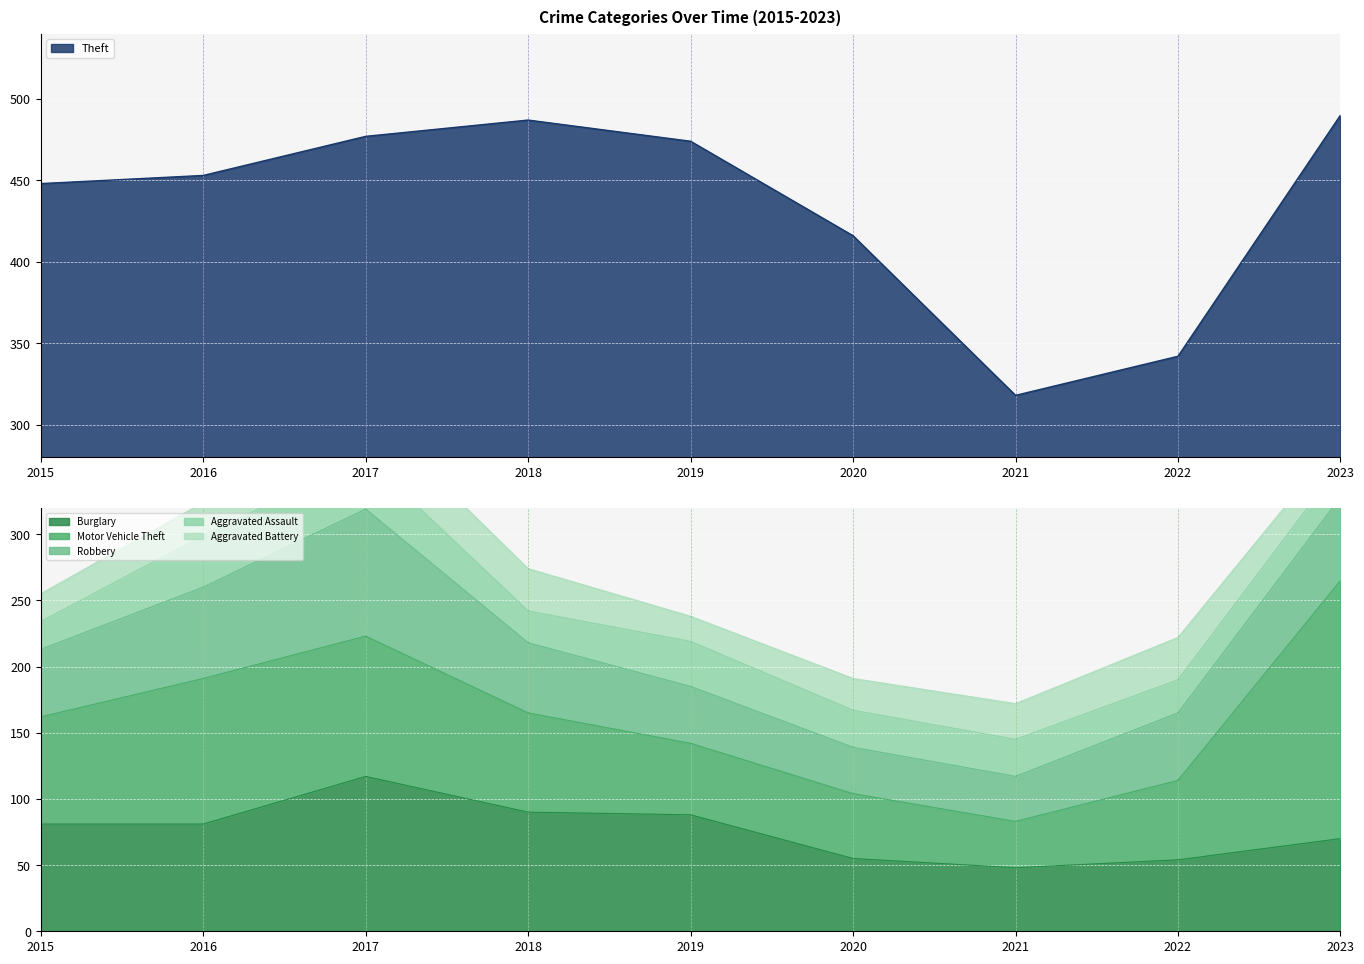

True or false: Theft has a value of 835 at 2023.

False